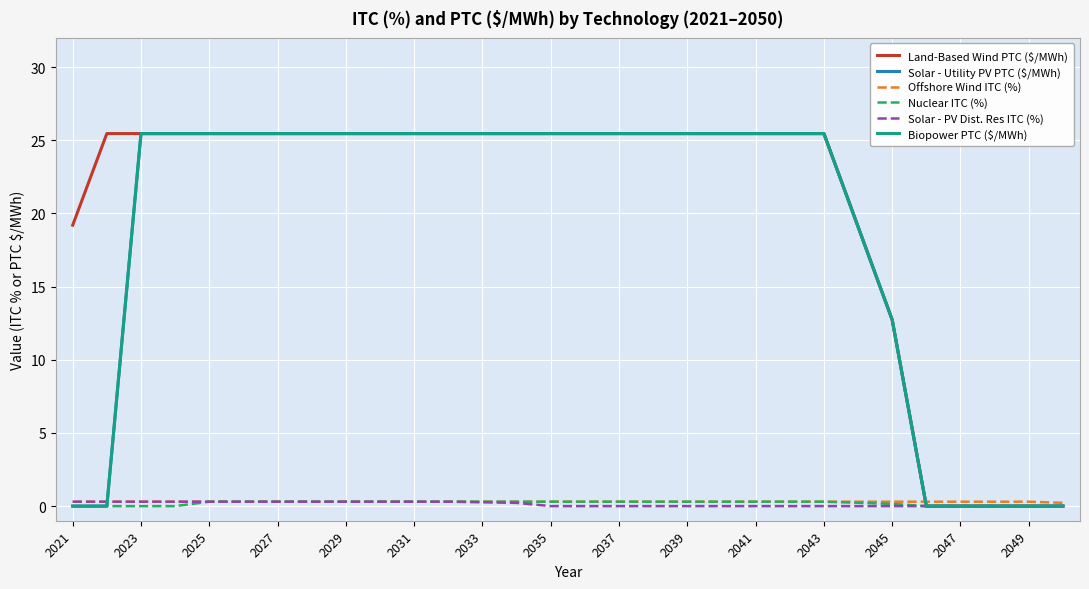

Does the chart have visible grid lines?

Yes